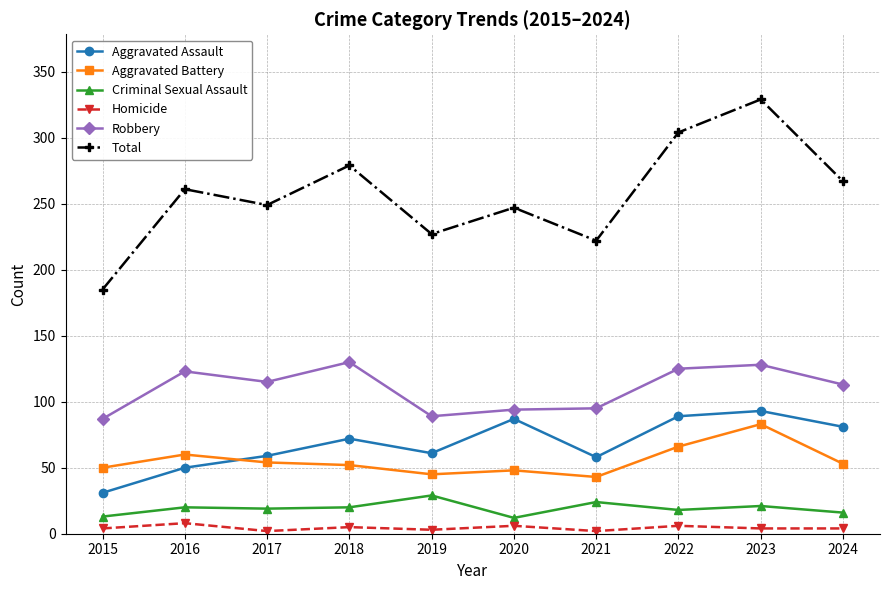

Which series has the widest spread of values?

Total